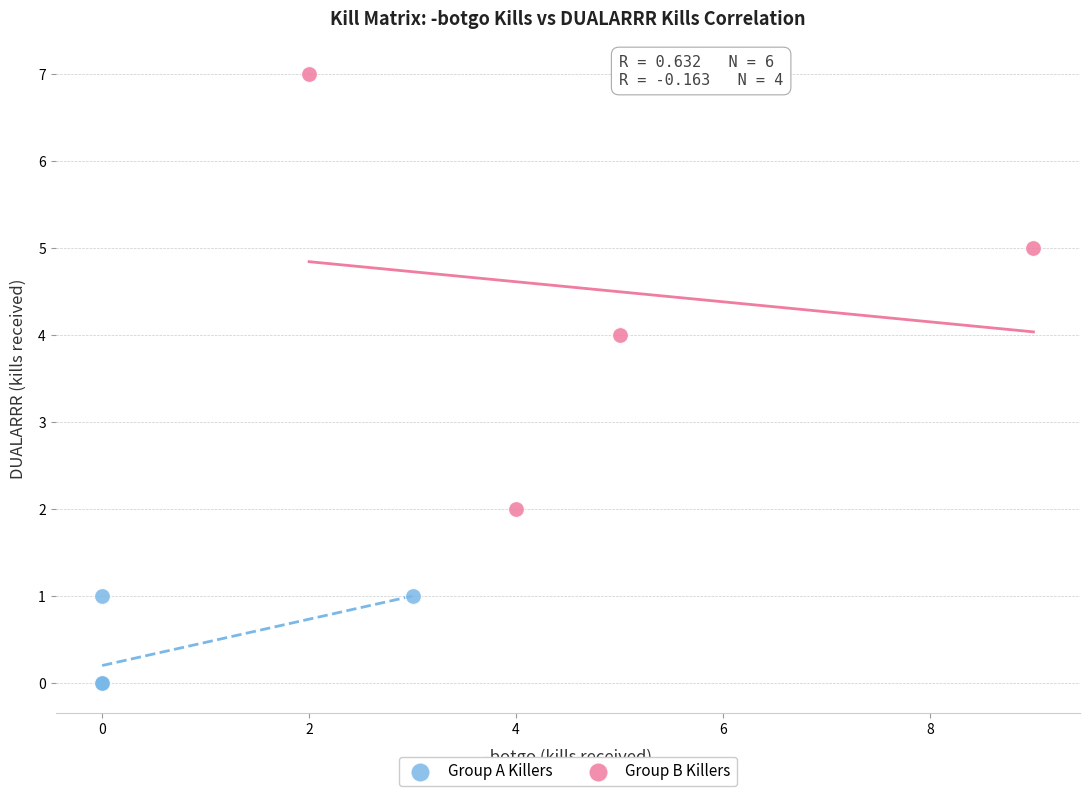

Which series reaches the maximum Y coordinate?

Group B Killers